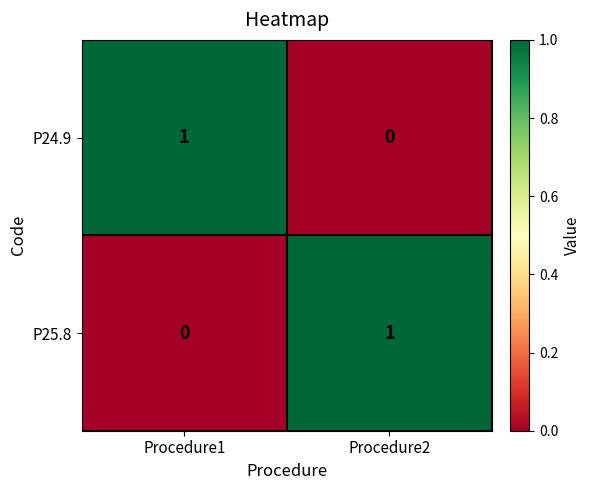

How many data points in P25.8 are less than 1?

1